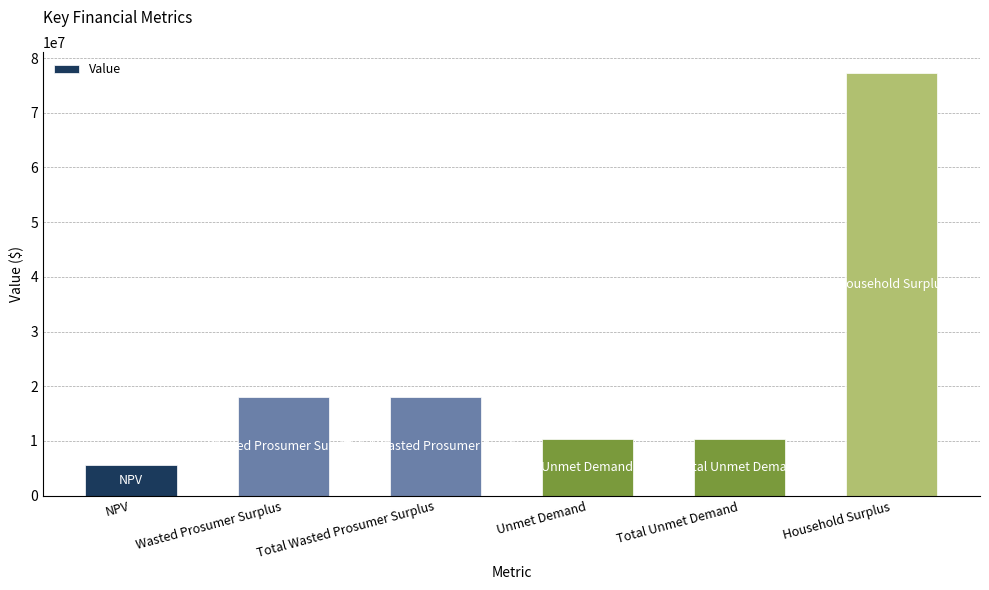

What is the label of the 2nd bar from the right?

Total Unmet Demand